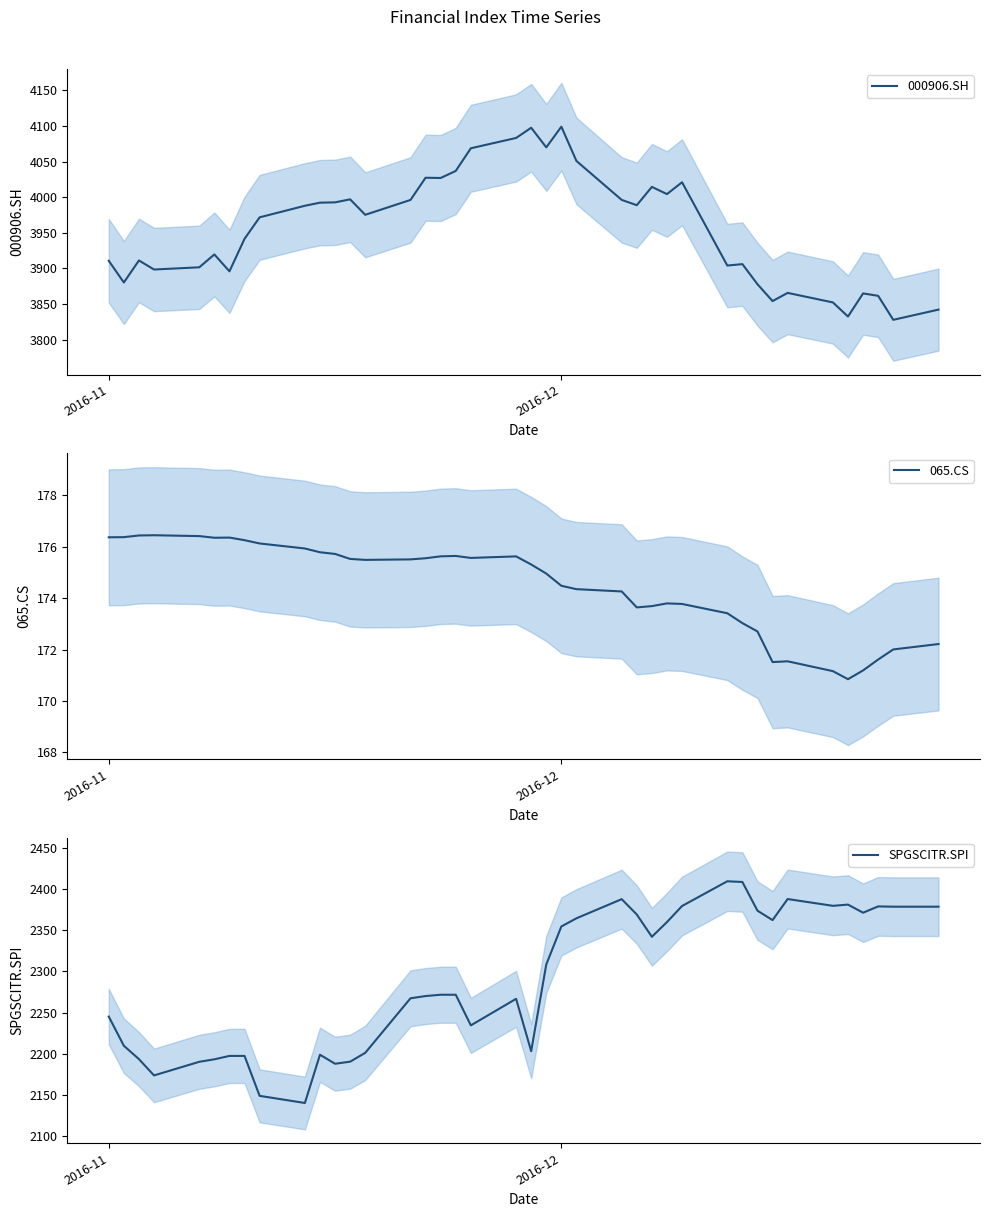

At how many categories does at least one series exceed 1872?

40